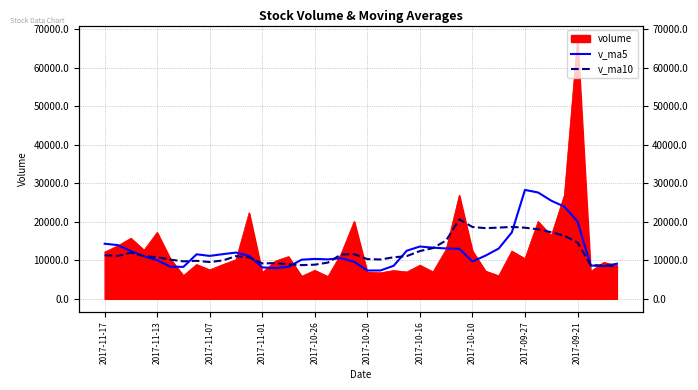

What is the difference between the highest and lowest values at 35?

7560.3